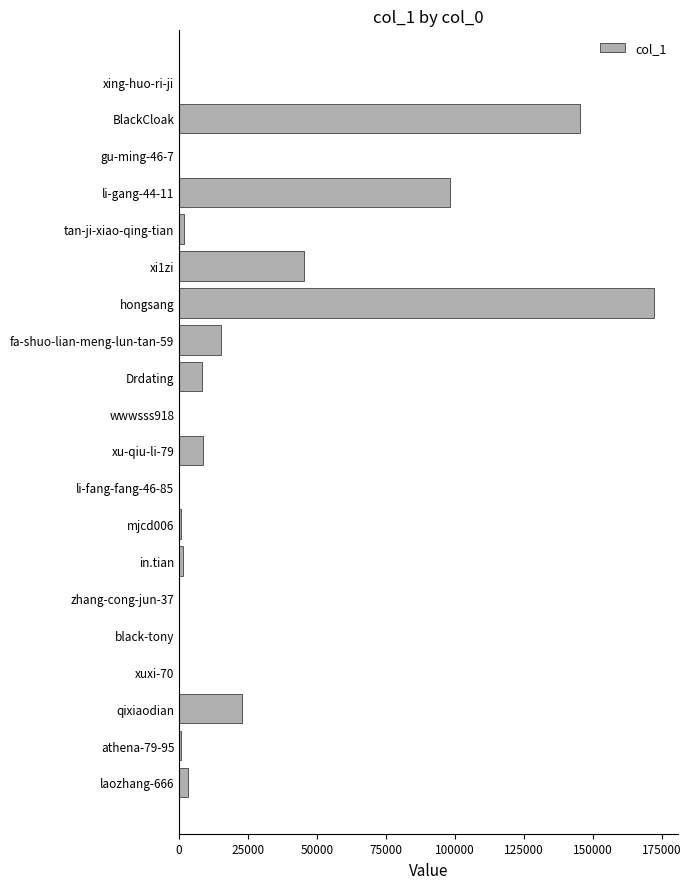

Between in.tian and hongsang, which is larger?

hongsang